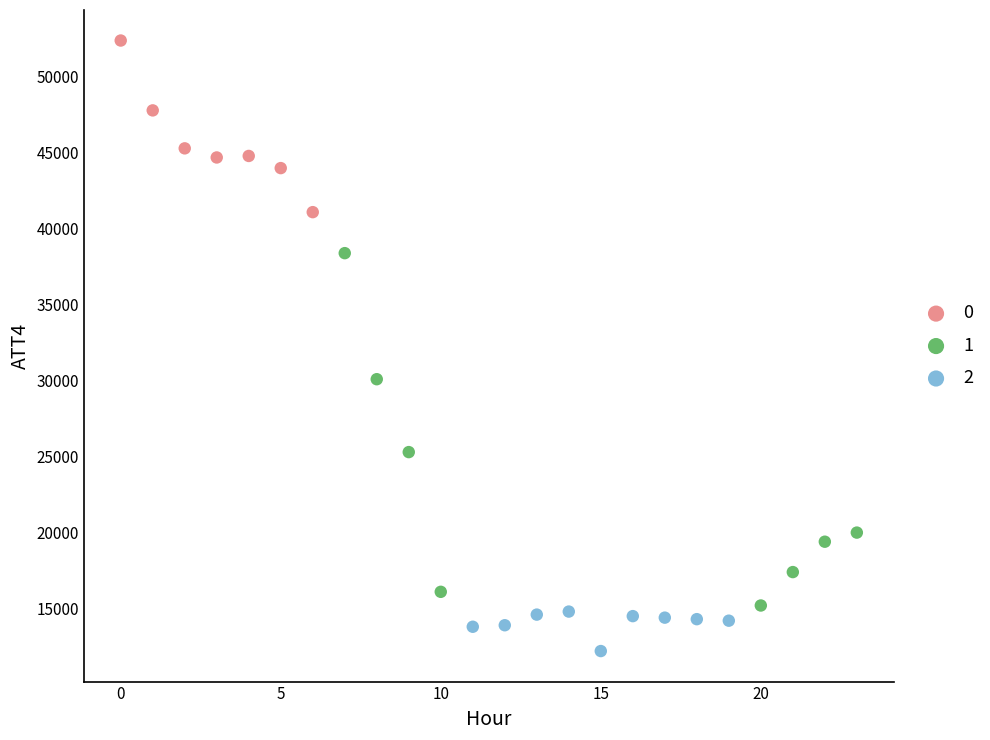

Which series contains the highest Y value?

0